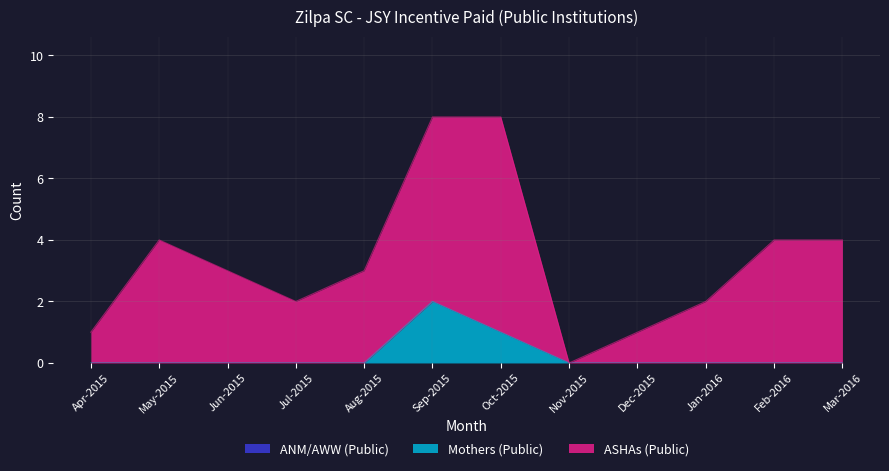

At how many categories does at least one series exceed 6?

2